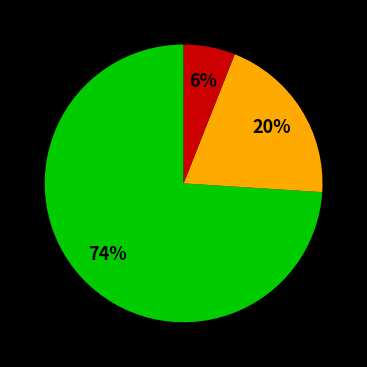

To the nearest percent, what is the average slice percentage?

33%